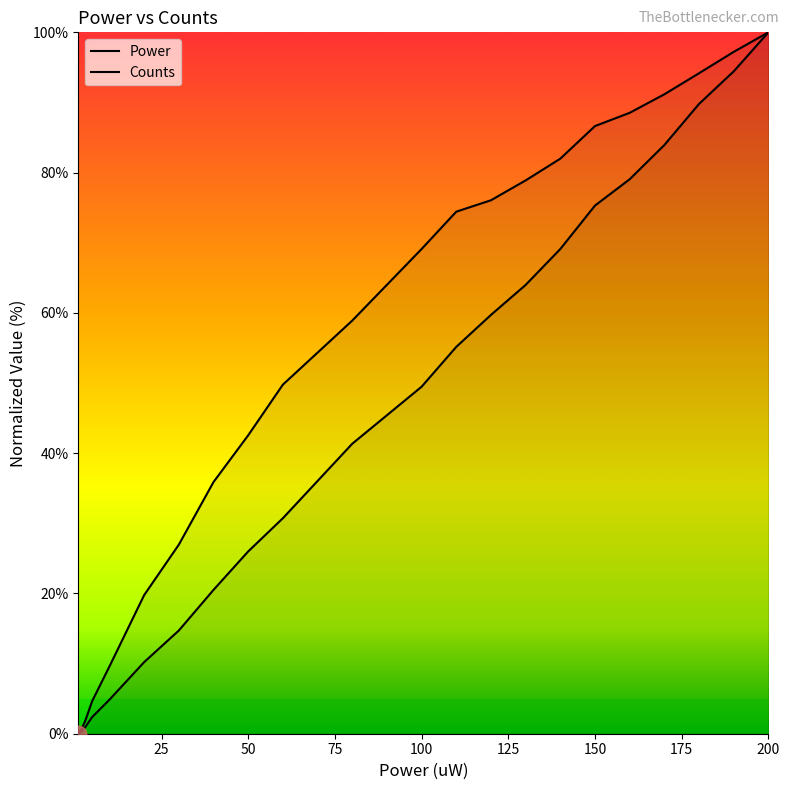

What is the average value of the Counts series?

54.0